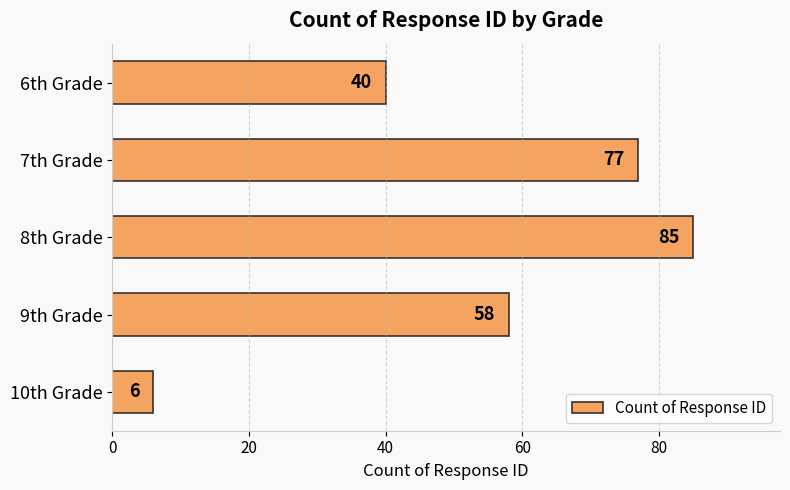

Reading top to bottom, extract all data points from this chart.

40	77	85	58	6